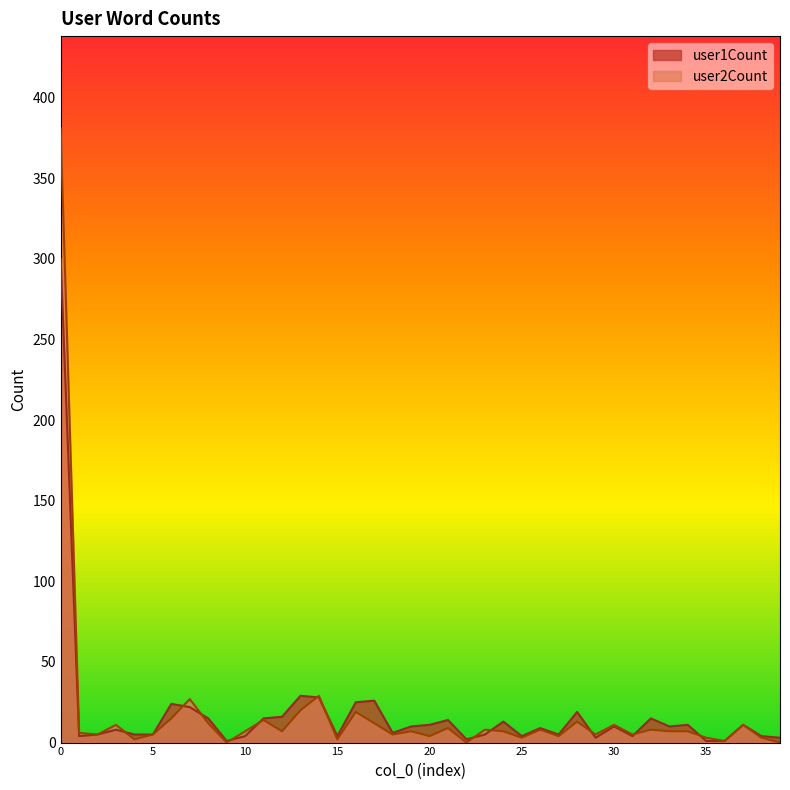

Between 9 and 34, which series saw the biggest shift?

user1Count